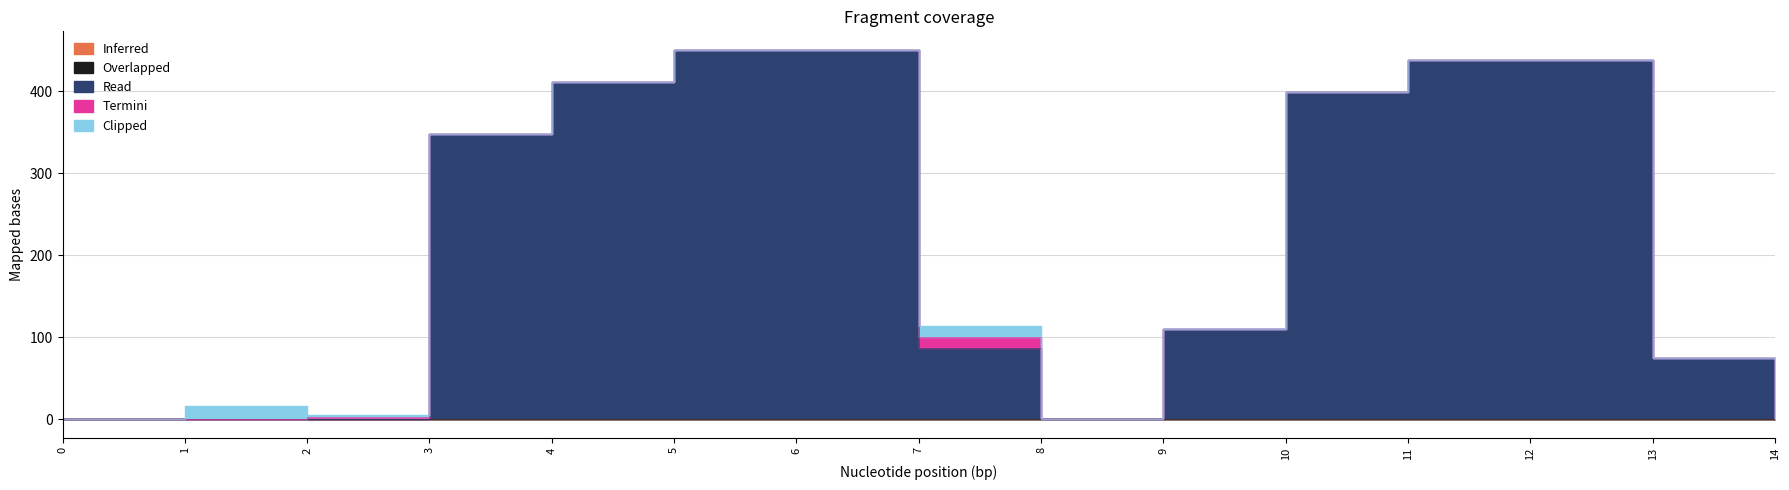

What is the difference between the maximum and second lowest values in the Read series?

450.6